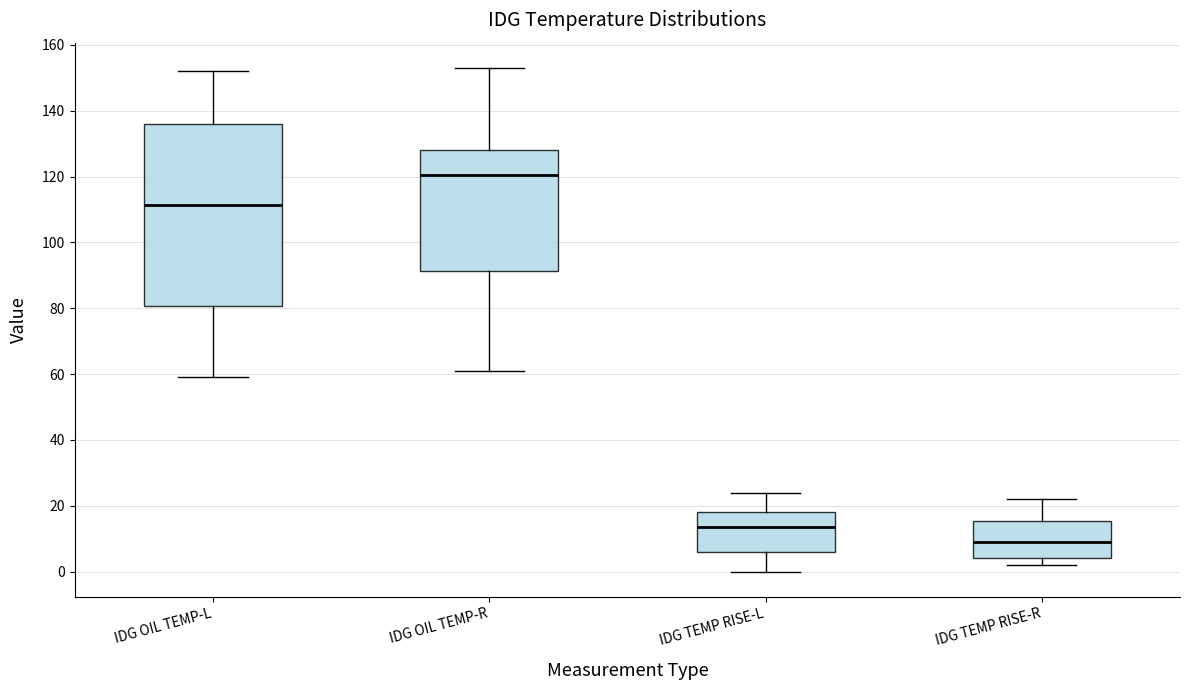

Reading left to right, read every box against the y-axis: the position of its median line, the range the box covers, and the ends of its whiskers. The values are not printed on the chart, so give them approximately, as read against the axis.

IDG OIL TEMP-L: median 112, box 80 to 136, whiskers 60 to 152
IDG OIL TEMP-R: median 120, box 92 to 128, whiskers 62 to 154
IDG TEMP RISE-L: median 14, box 6 to 18, whiskers 0 to 24
IDG TEMP RISE-R: median 10, box 4 to 16, whiskers 2 to 22